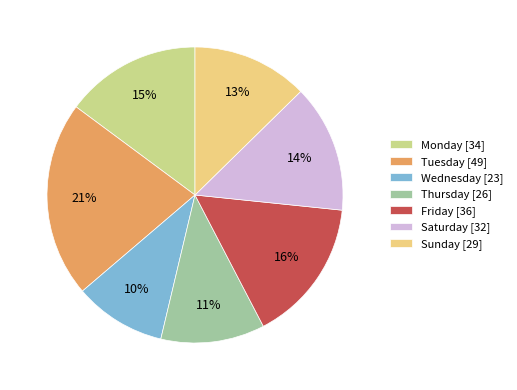

Does Sunday represent more than half of the total?

No